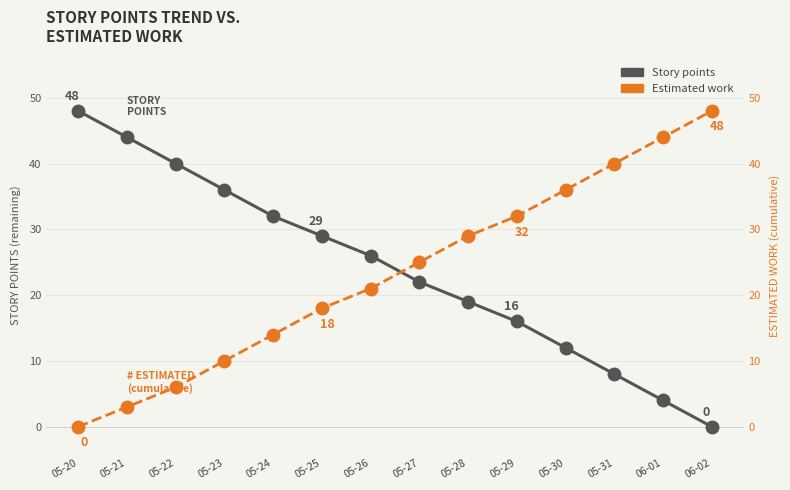

What is the total value across all series at 06-01?

48